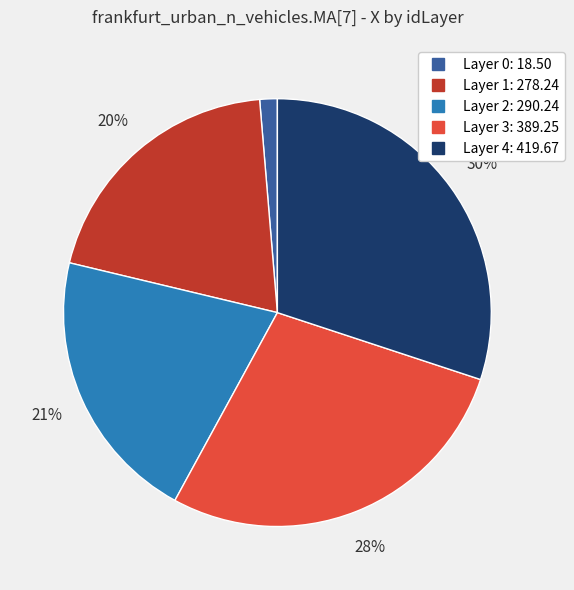

To the nearest percent, what is the average slice percentage?

20%